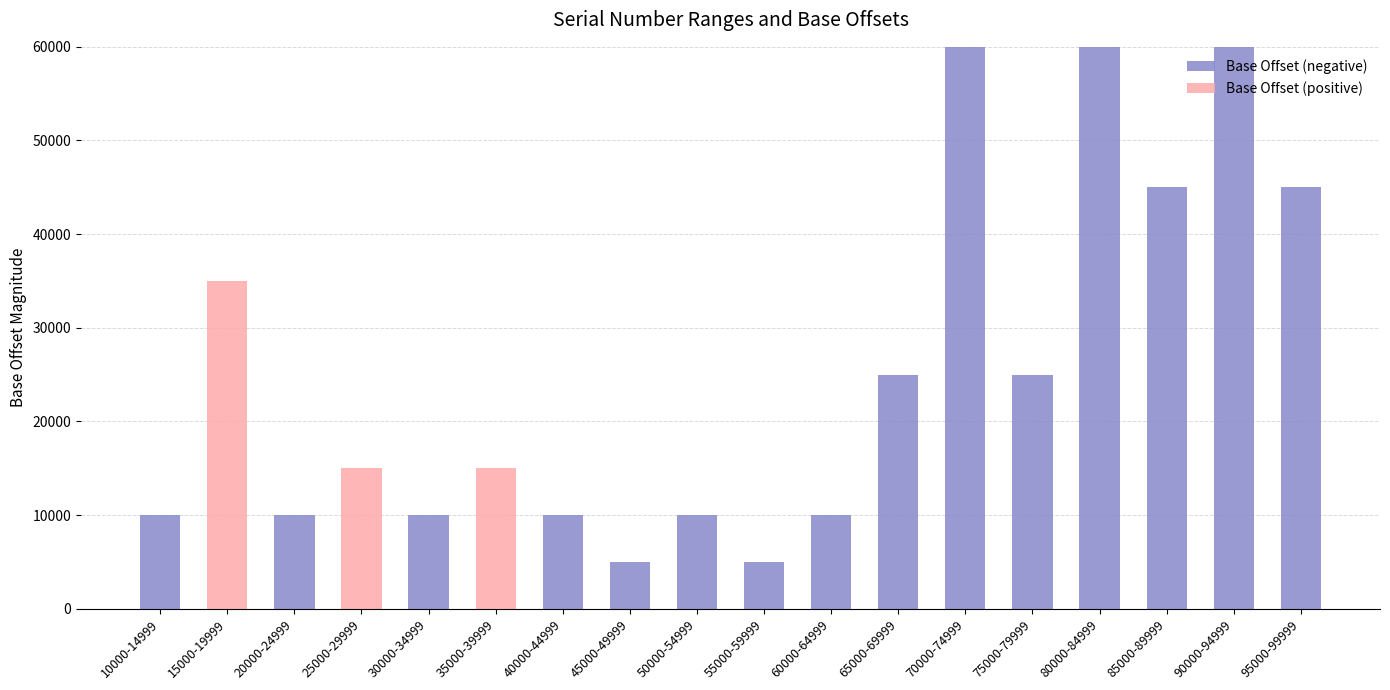

What is the total value across all series at 55000-59999?

5000